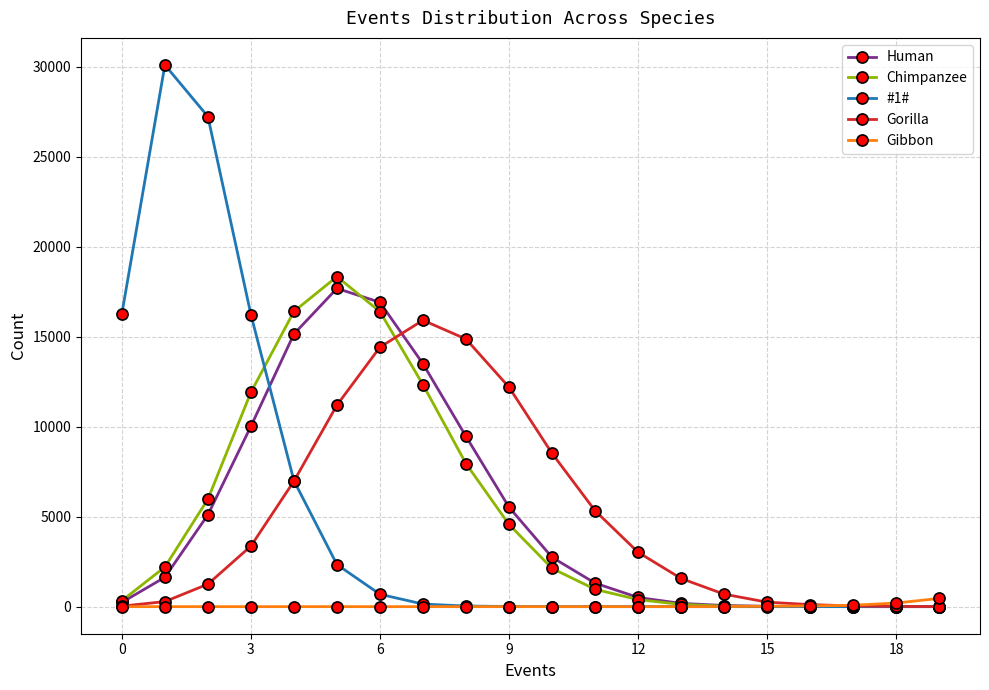

True or false: Chimpanzee has more than 0 interior local peaks.

True